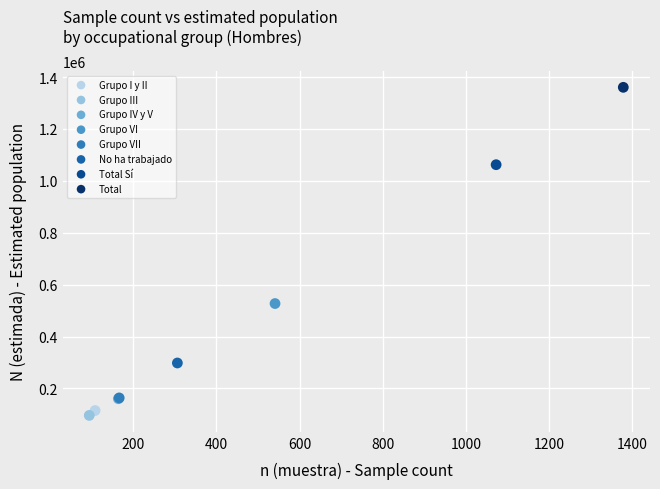

Which series contains the highest Y value?

Total